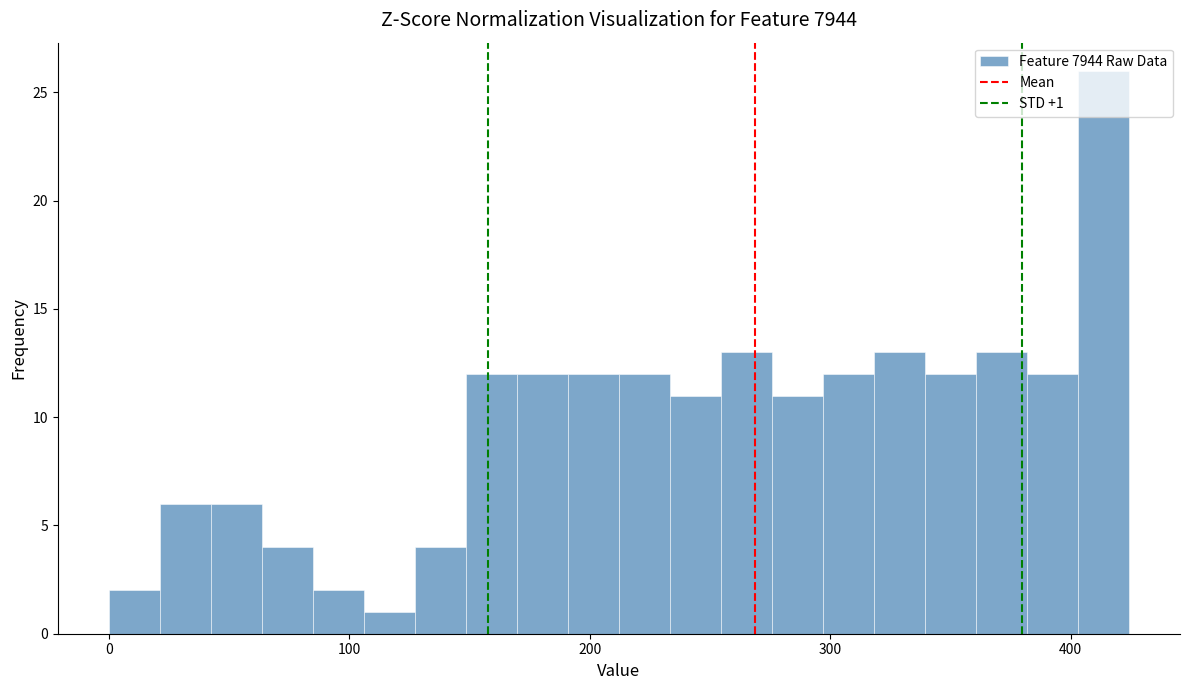

Read against the x-axis, roughly where is the centre of the tallest bar?

410